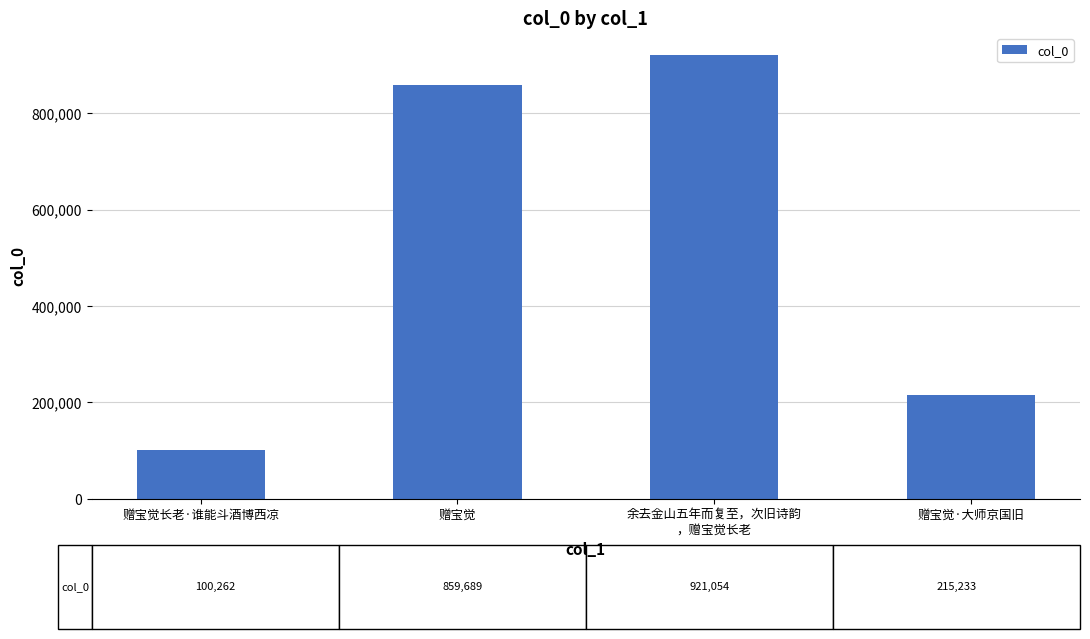

What is the label of the 2nd bar from the right?

余去金山五年而复至，次旧诗韵
，赠宝觉长老